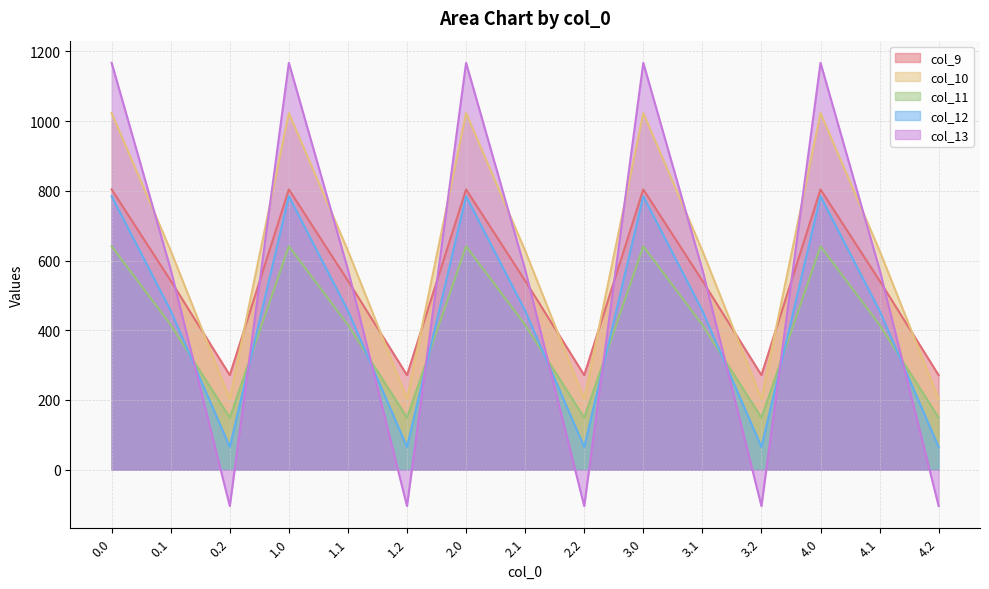

Which series has the largest range (max minus min)?

col_13